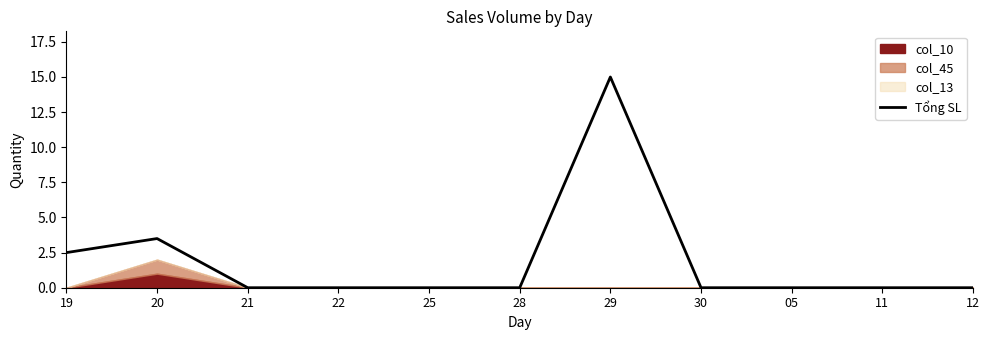

What is the difference between the maximum and minimum values?

15.0